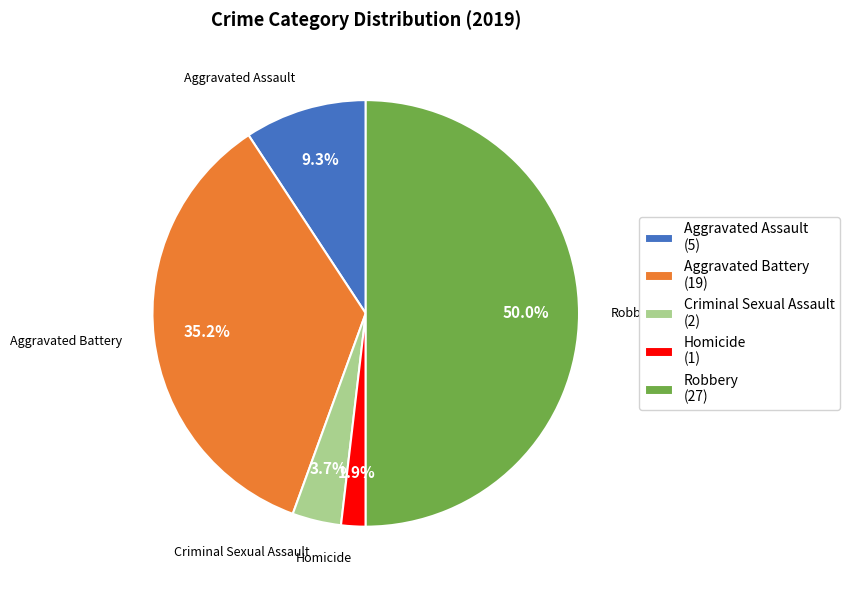

Does Aggravated Assault (5) account for over 50% of the chart?

No